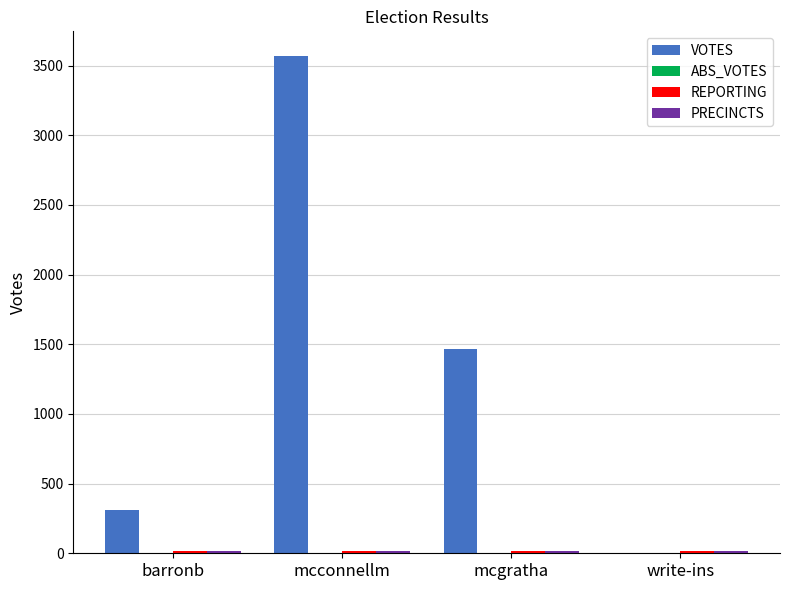

Between mcconnellm and mcgratha, which series saw the biggest shift?

VOTES